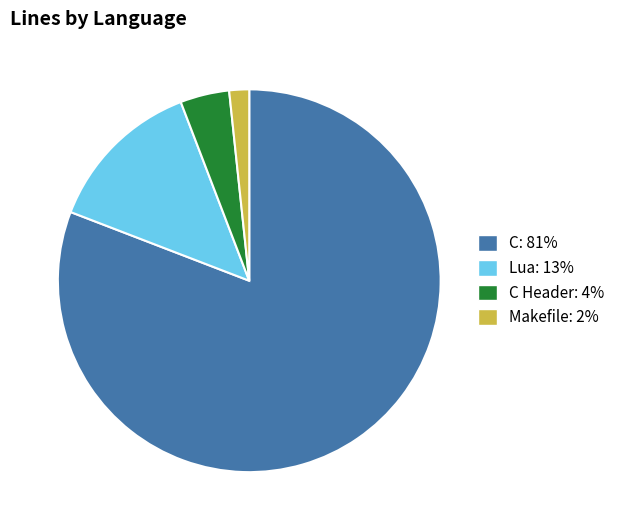

Is there a majority slice in this chart?

Yes